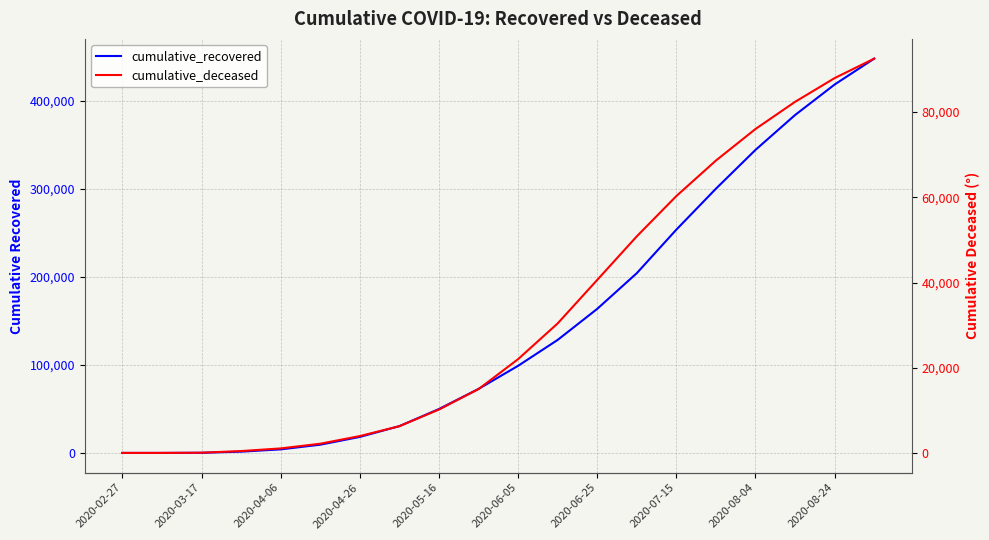

What is the value of the cumulative_recovered point at the 17th from the left?

344543